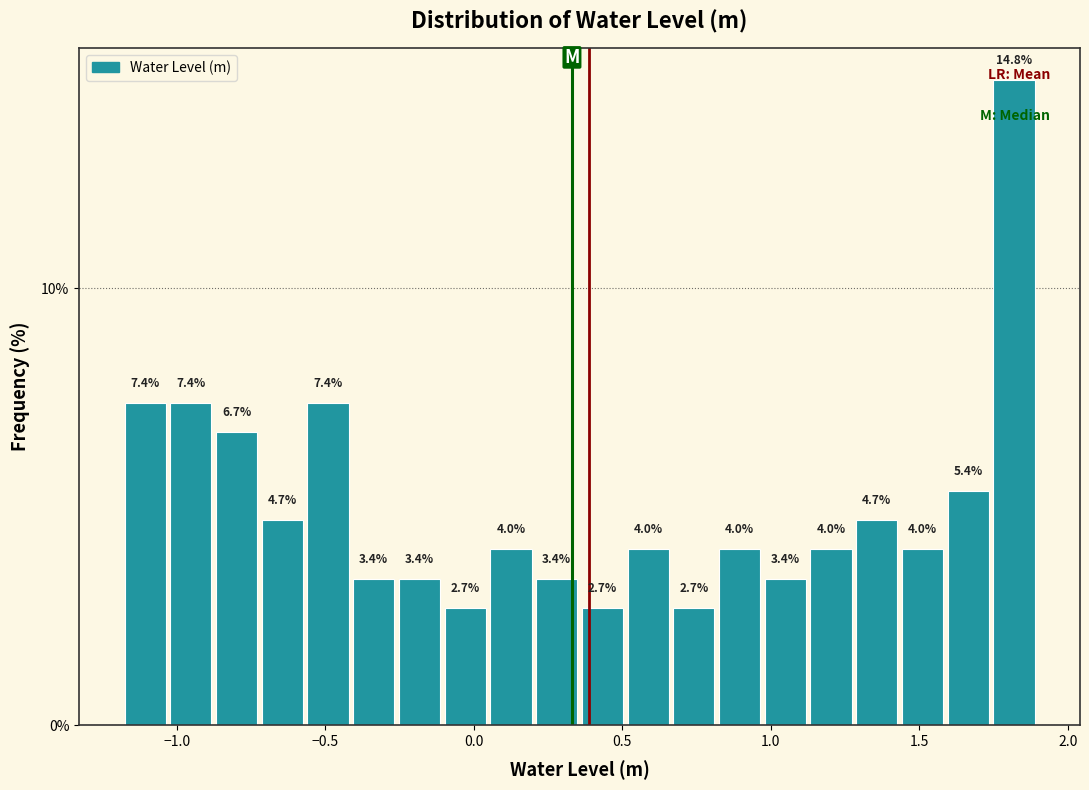

Around what value on the x-axis is the tallest bar? Give the approximate position of its centre, as read against the axis.

1.80